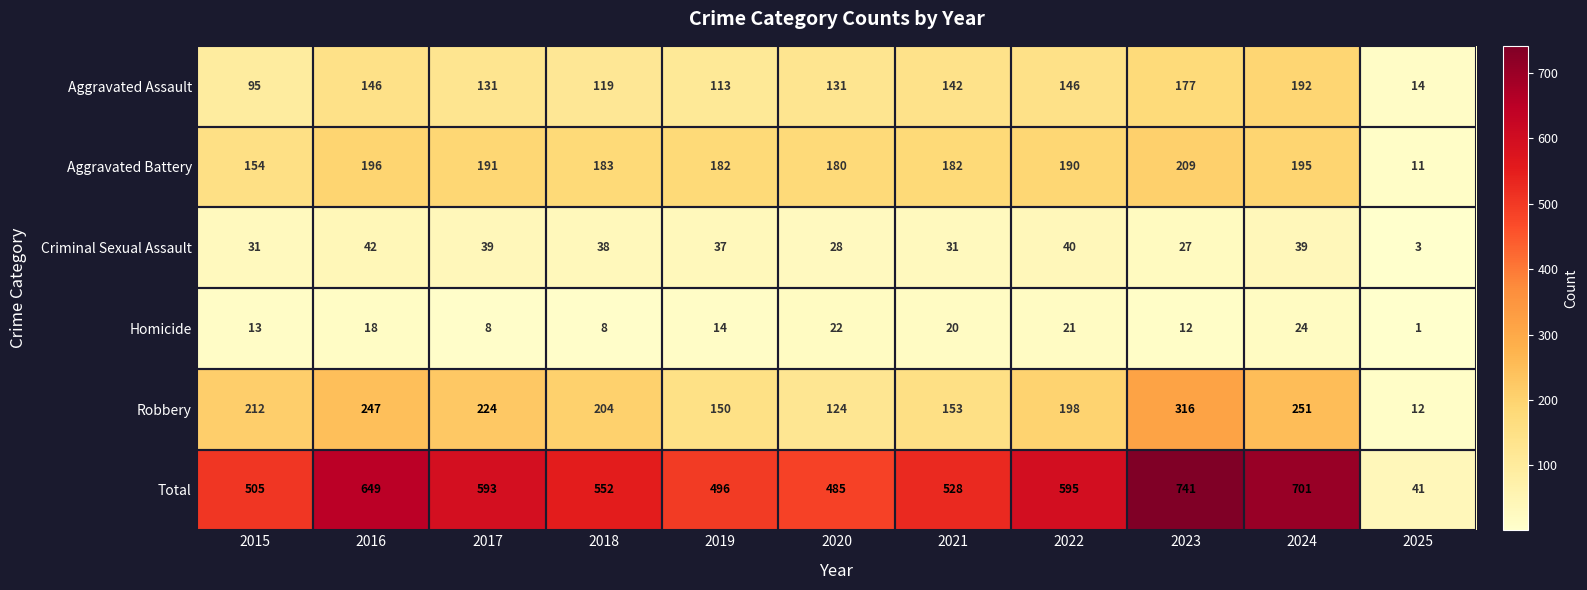

Count the number of categories in the chart.

11